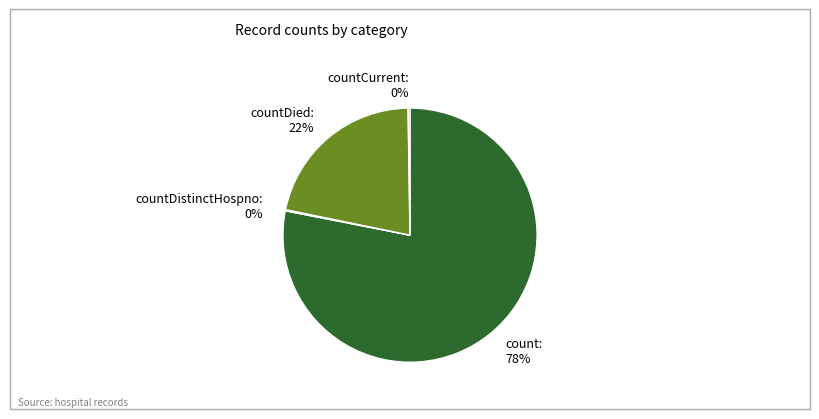

Which category has the biggest portion of the pie?

count: 78%